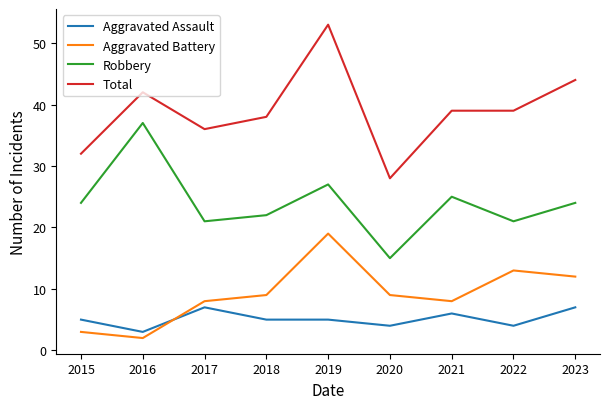

What value does the Robbery series have at 2017?

21